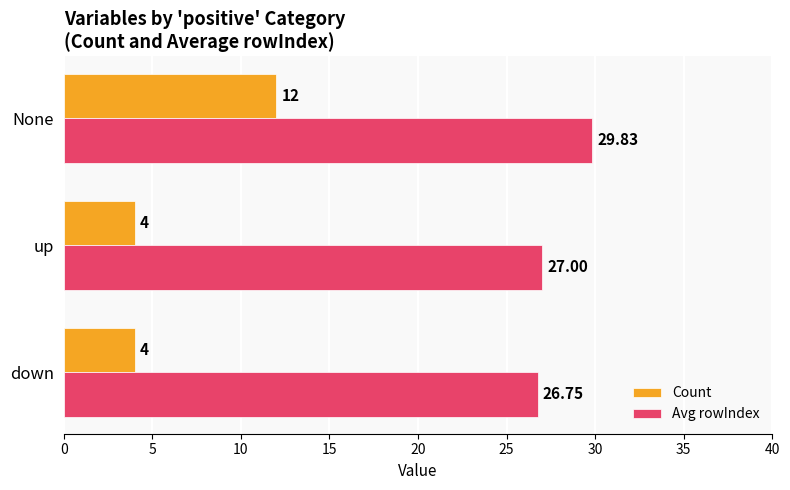

List the series in order of their peak value, highest first.

Avg rowIndex, Count